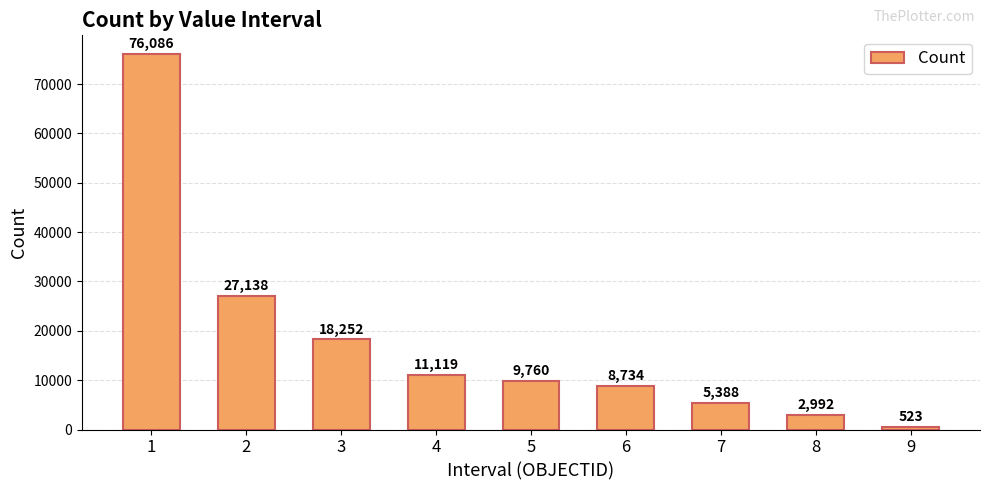

What is the difference between the second highest and minimum values?

26615